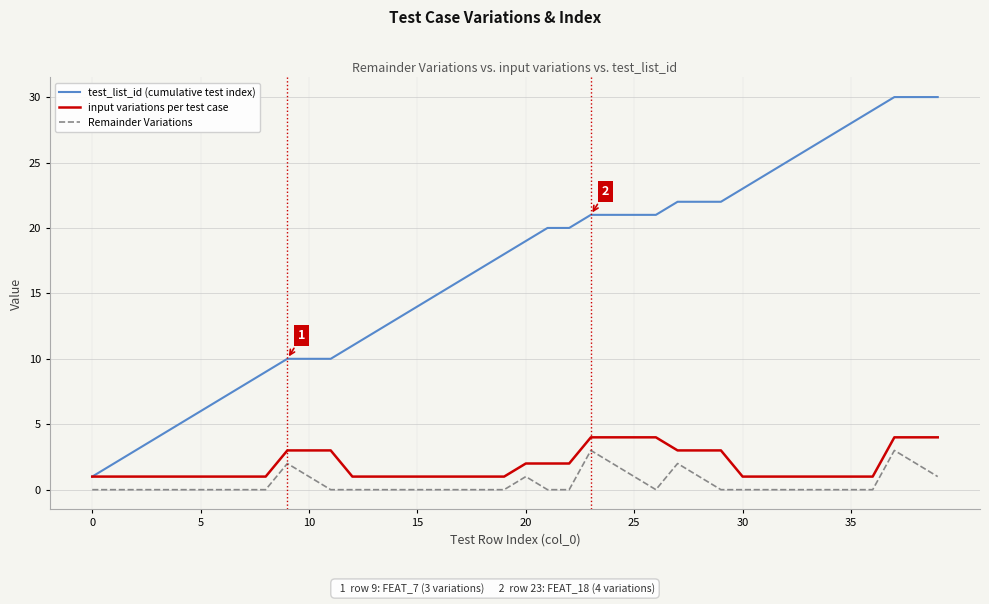

Reading right to left, transcribe all the data shown in this chart.

test_list_id (cumulative test index): 30	30	30	29	28	27	26	25	24	23	22	22	22	21	21	21	21	20	20	19	18	17	16	15	14	13	12	11	10	10	10	9	8	7	6	5	4	3	2	1
input variations per test case: 4	4	4	1	1	1	1	1	1	1	3	3	3	4	4	4	4	2	2	2	1	1	1	1	1	1	1	1	3	3	3	1	1	1	1	1	1	1	1	1
Remainder Variations: 1	2	3	0	0	0	0	0	0	0	0	1	2	0	1	2	3	0	0	1	0	0	0	0	0	0	0	0	0	1	2	0	0	0	0	0	0	0	0	0